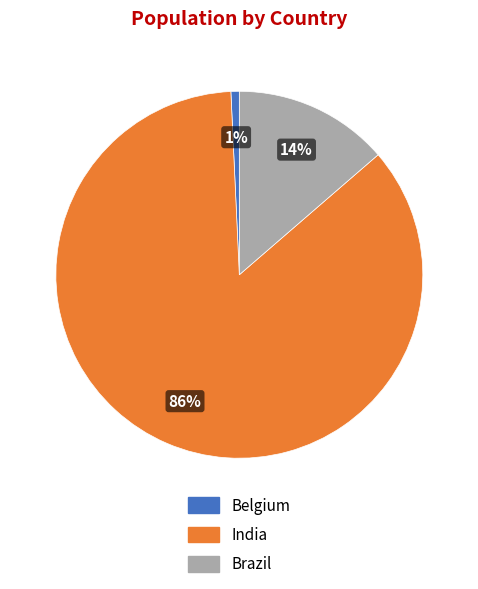

How many slices are in this pie chart?

3